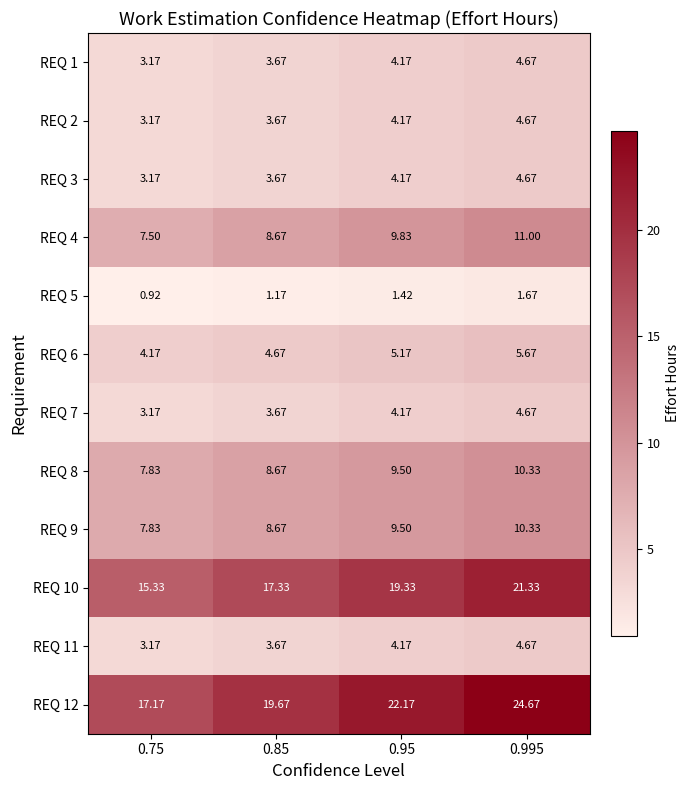

Is the value of REQ 12 at 0.95 greater than the value of REQ 3 at 0.95?

Yes